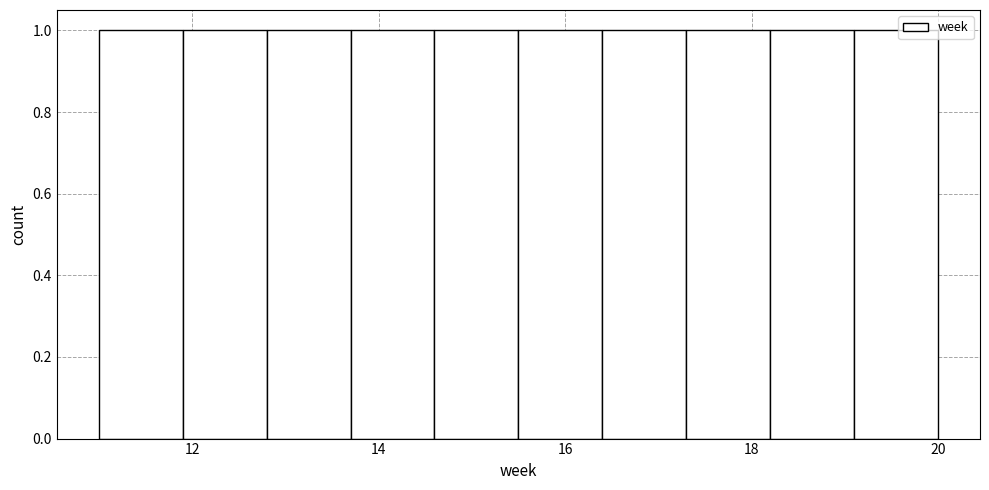

What is the height of the bar covering 13.7 to 14.6 on the x-axis? Neither the bar edges nor the heights are printed on the chart, so give them approximately, as read against the axes.

1